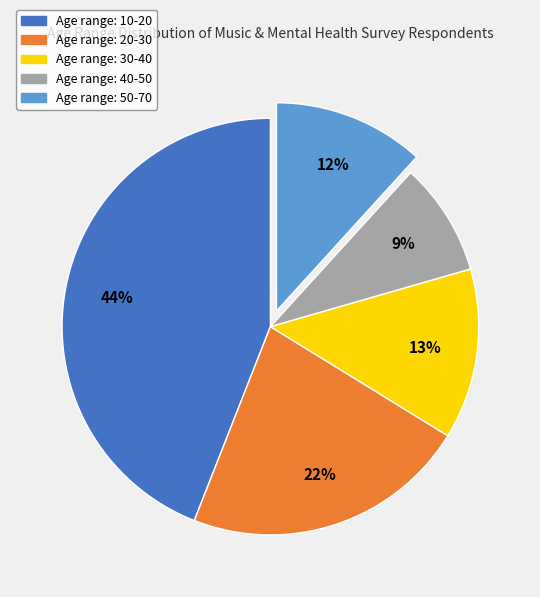

How many segments does this pie chart have?

5